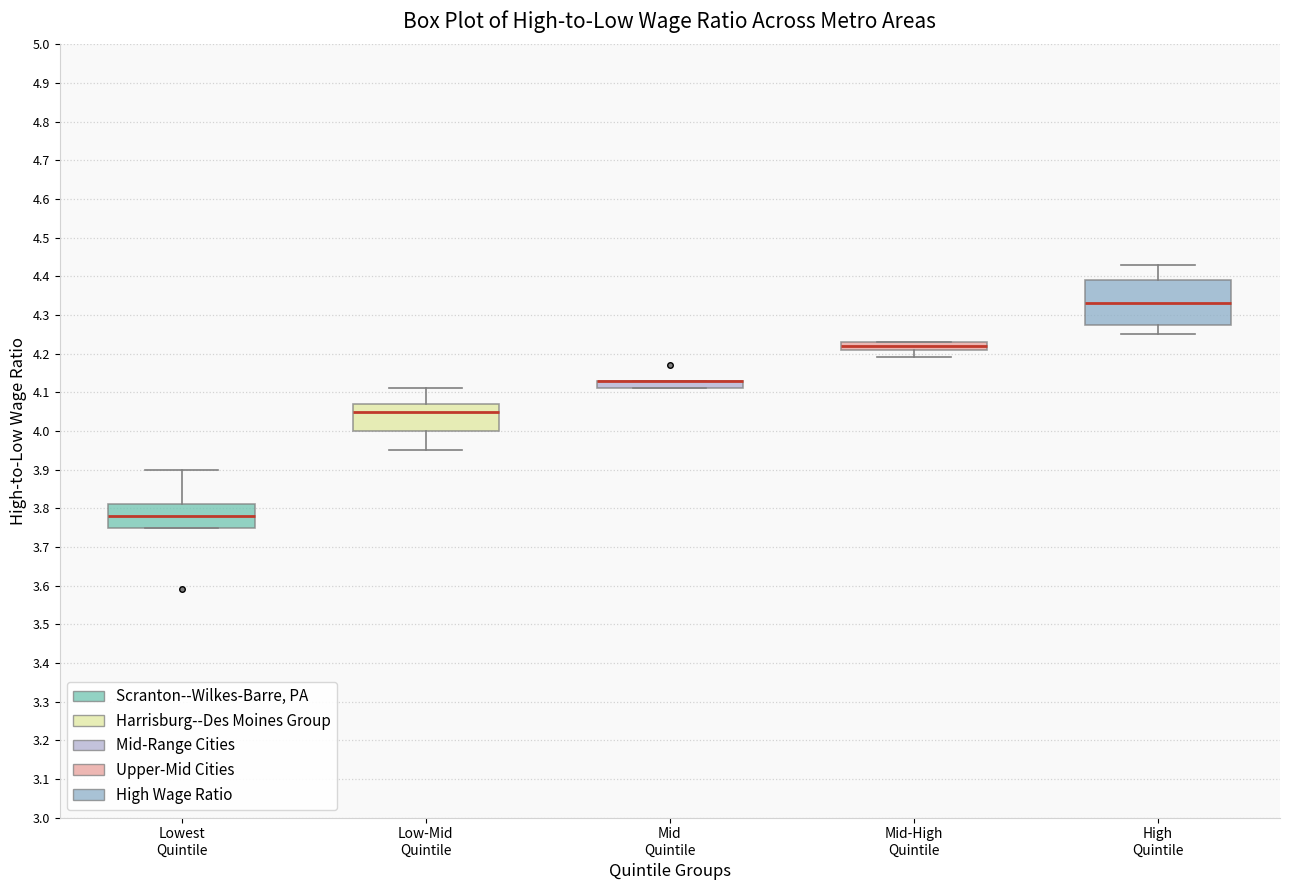

Reading left to right, transcribe this box plot: for each box, give where its median line is, the range the box spans, and where its two whiskers end, as read against the y-axis. The values are not printed on the chart, so give them approximately, as read against the axis.

Lowest Quintile: median 3.78, box 3.75 to 3.81, whiskers 3.75 to 3.90
Low-Mid Quintile: median 4.05, box 4.00 to 4.07, whiskers 3.95 to 4.11
Mid Quintile: median 4.13 (drawn on the box's upper edge), box 4.11 to 4.13, whiskers 4.11 to 4.13
Mid-High Quintile: median 4.22, box 4.21 to 4.23, whiskers 4.19 to 4.23
High Quintile: median 4.33, box 4.28 to 4.39, whiskers 4.25 to 4.43